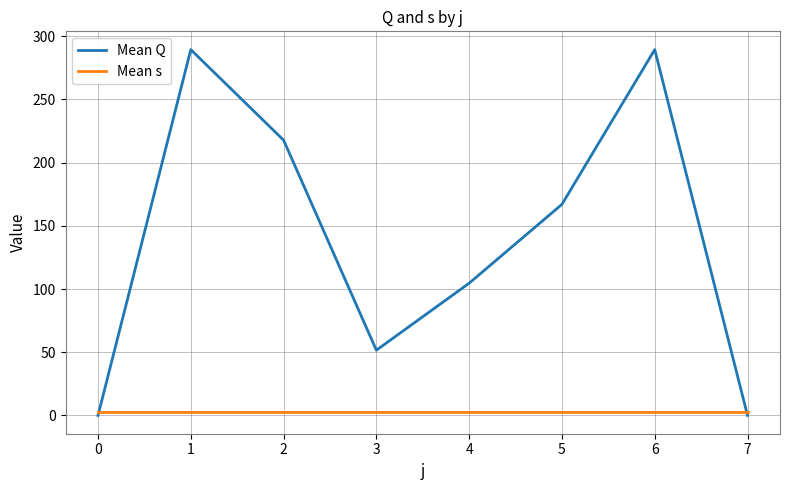

List the series in order of their overall mean, highest first.

Mean Q, Mean s